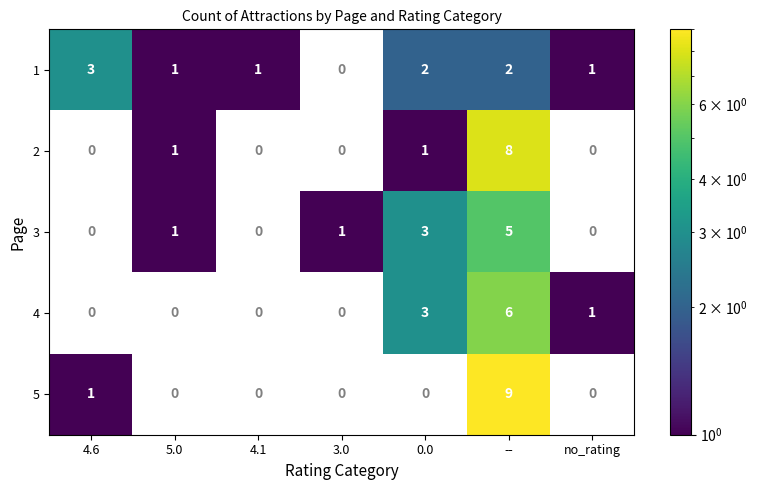

True or false: 3 has a value of 0 at no_rating.

True